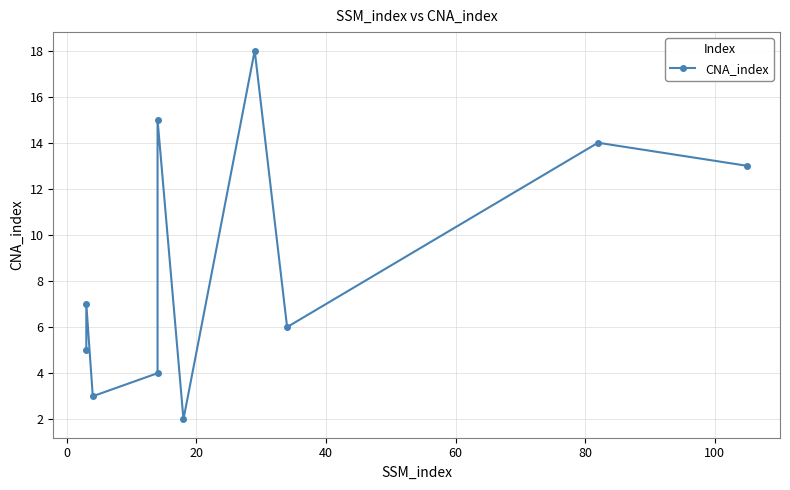

What is the minimum value shown in the chart?

2